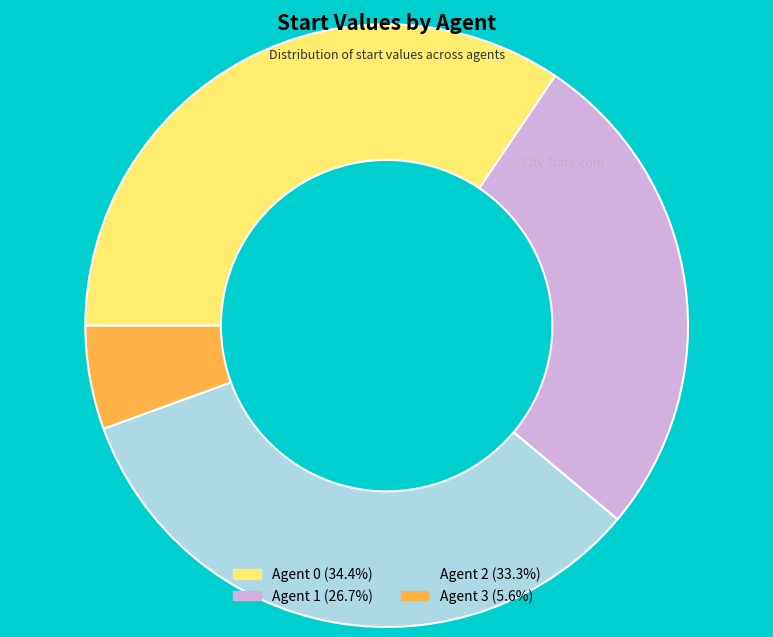

Rank the categories by value from lowest to highest.

Agent 3, Agent 1, Agent 2, Agent 0